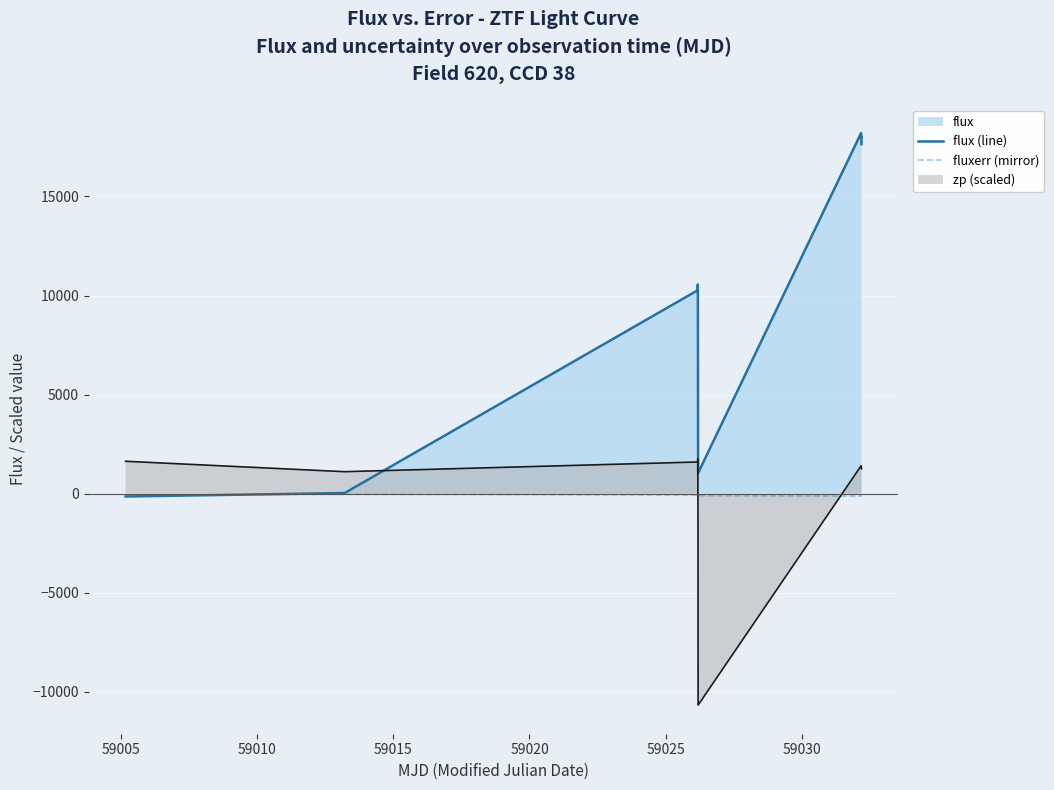

What is the average value of the flux (line) series?

10015.2